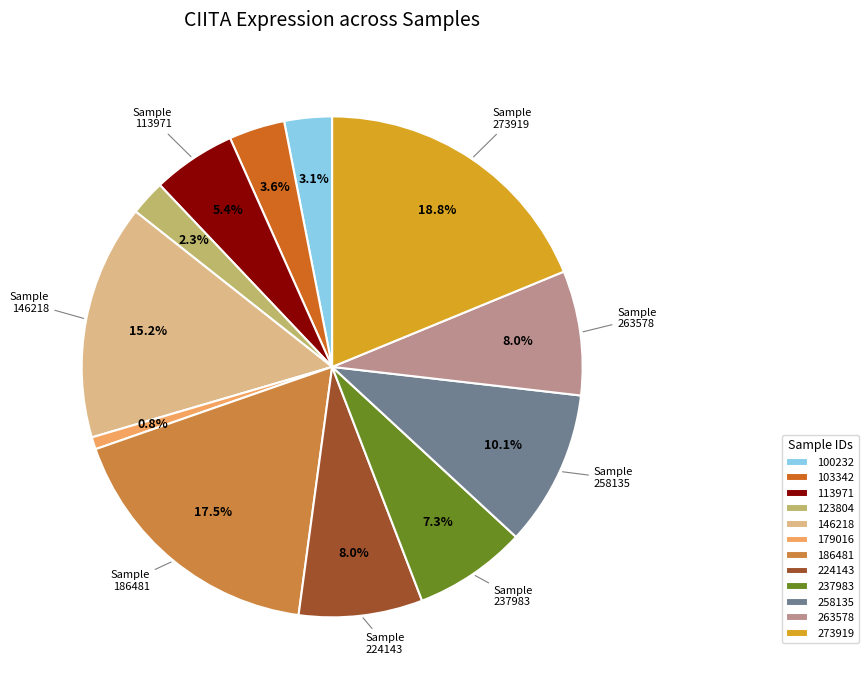

What percentage do 273919 and 186481 together represent?

36.3%